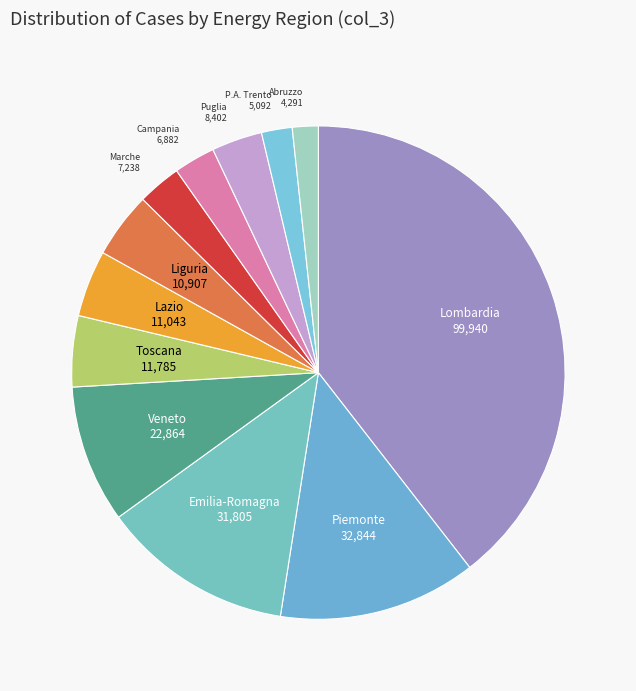

Is it true that Marche is 3% of the pie?

True